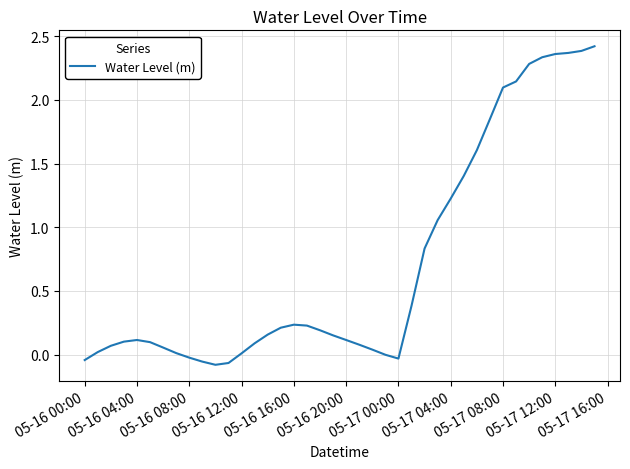

Is this an area chart (filled region under the line)?

No